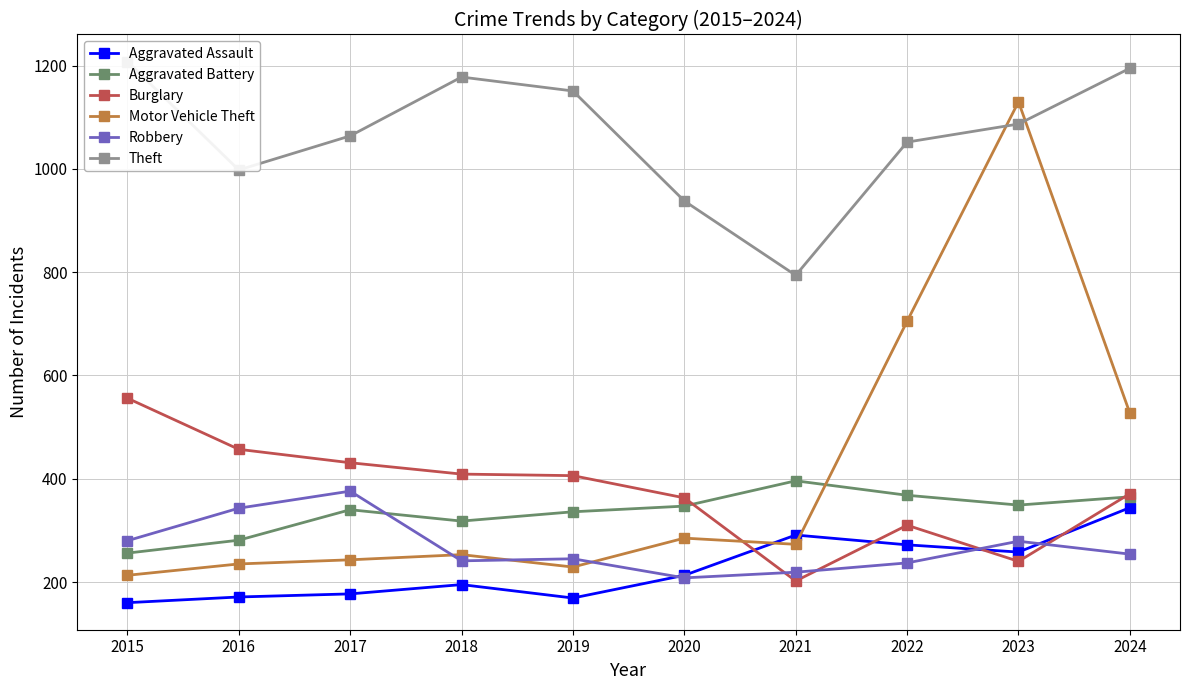

Which series ends up on top after the final intersection of Theft and Motor Vehicle Theft?

Theft